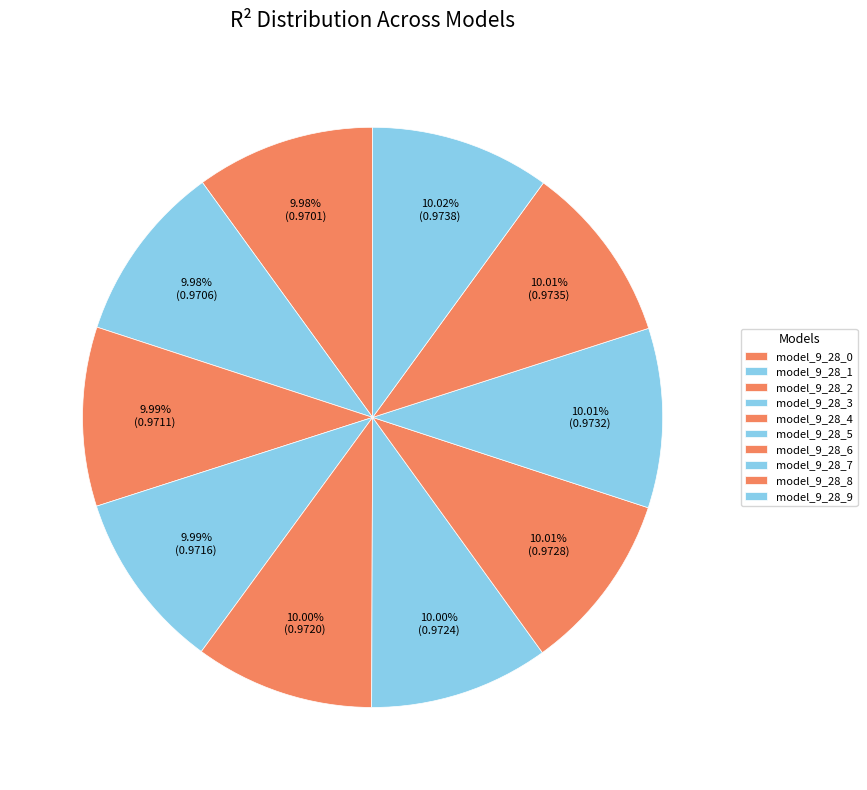

How many slices are in this pie chart?

10